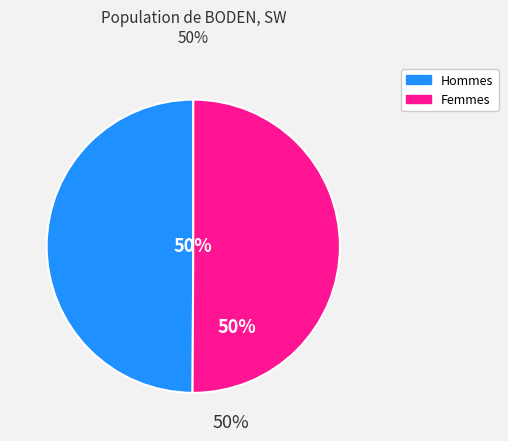

To the nearest percent, what is the average slice percentage?

50%